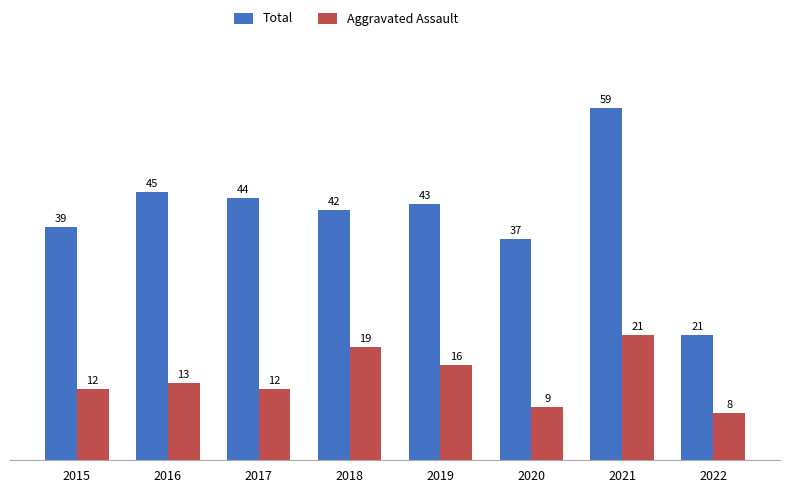

What is the difference between the second highest and second lowest values in the Aggravated Assault series?

10